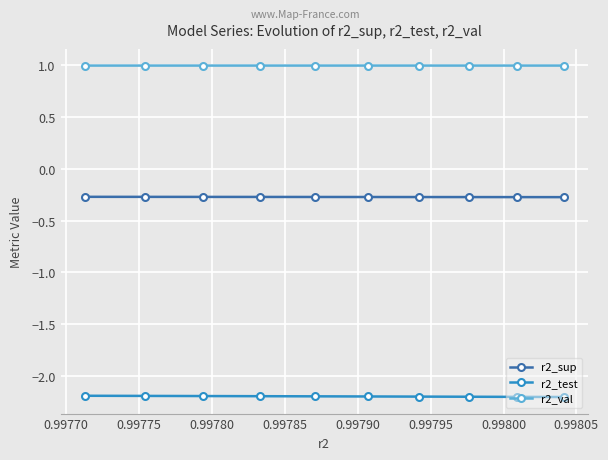

True or false: r2_val and r2_sup intersect in this chart.

False